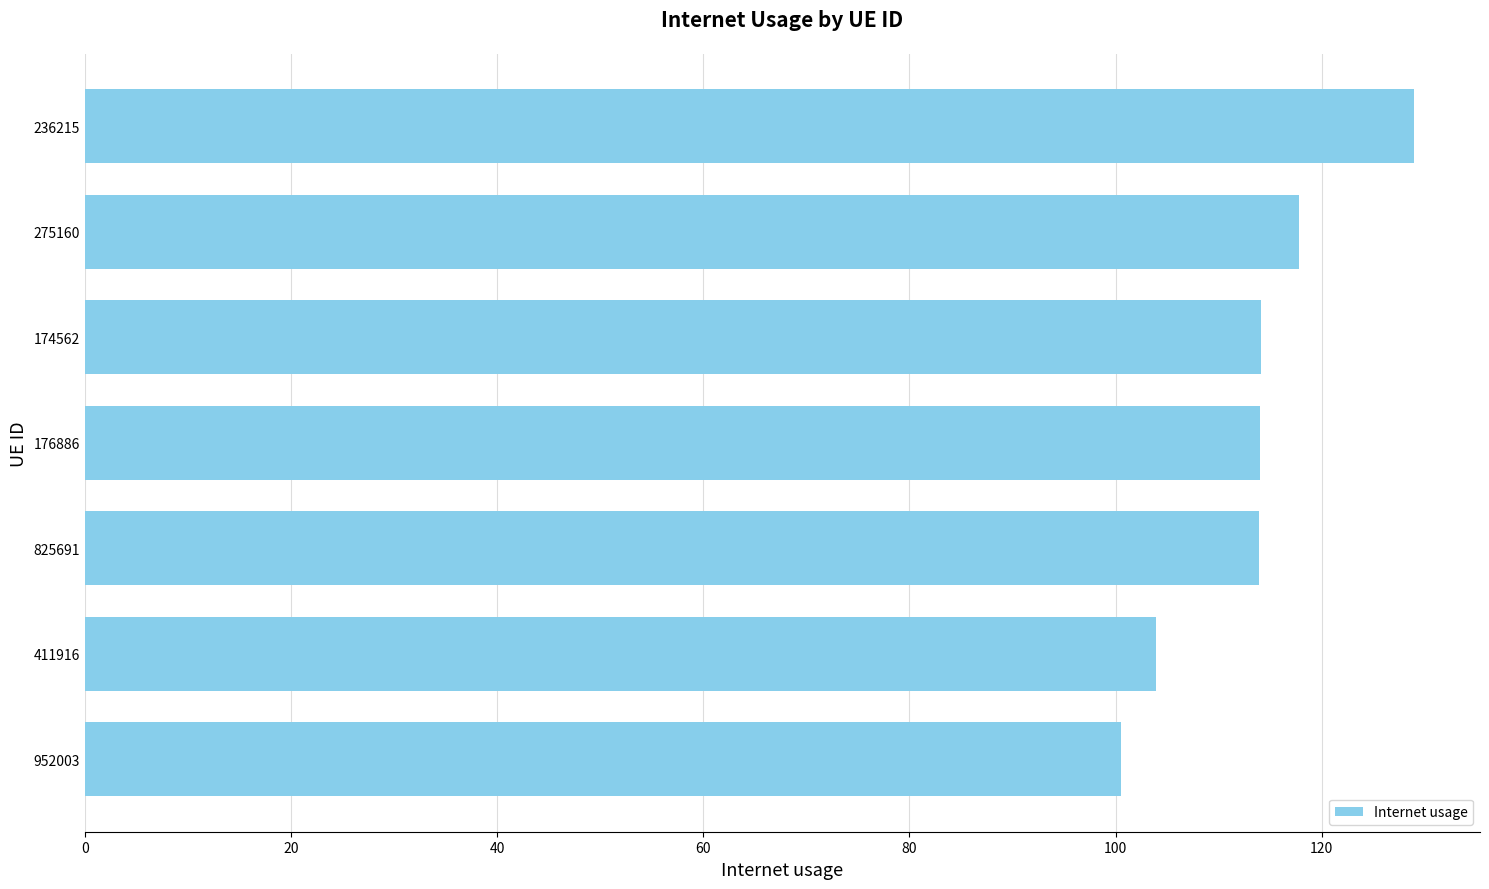

Which category has the highest value across all series?

236215